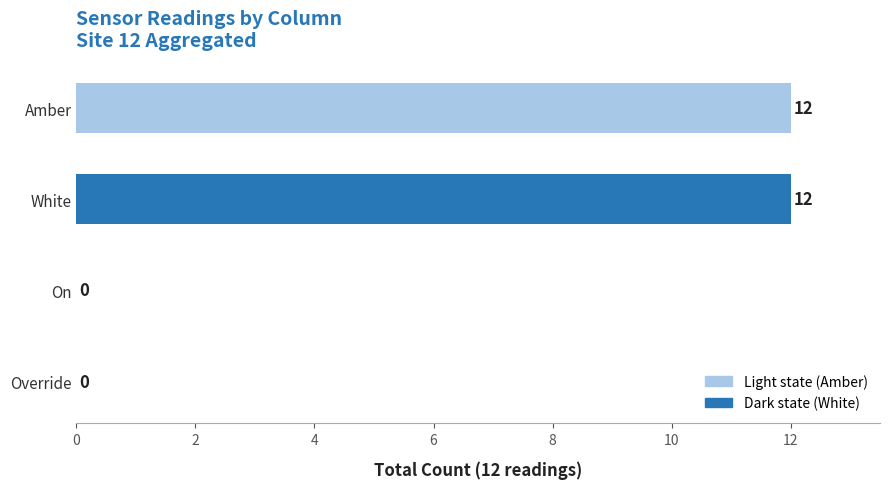

Between White and Override, which is larger?

White